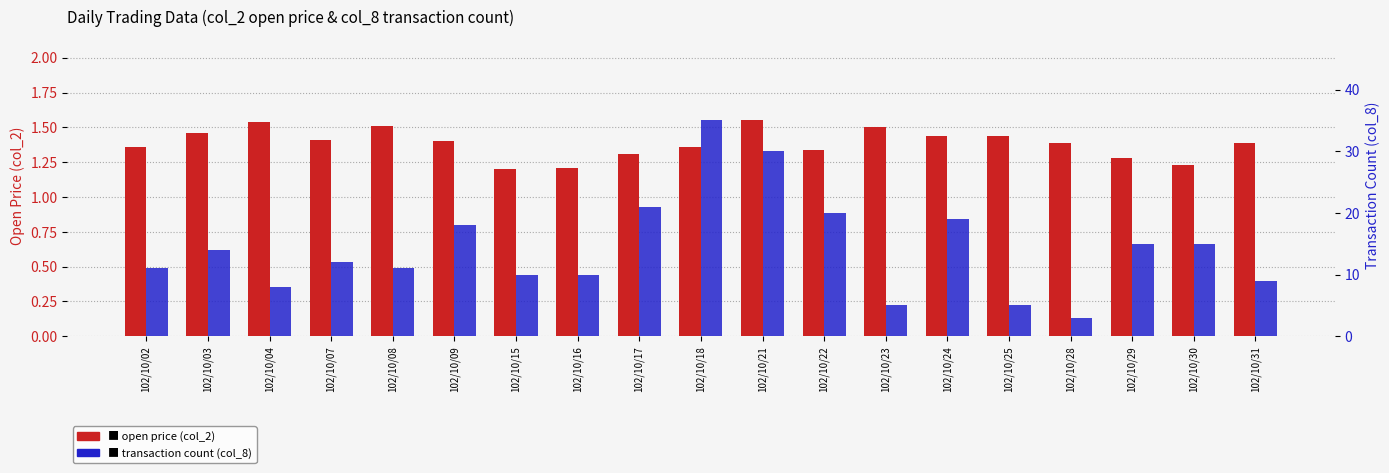

At how many categories does at least one series exceed 6?

16